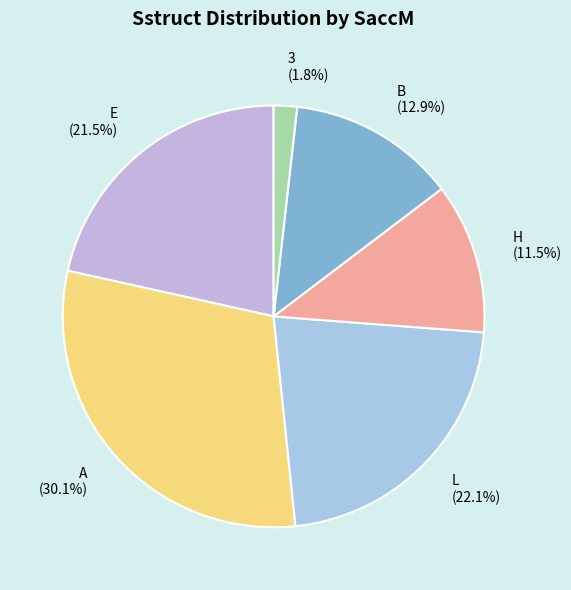

How much of the chart is everything except 3?

98.2%